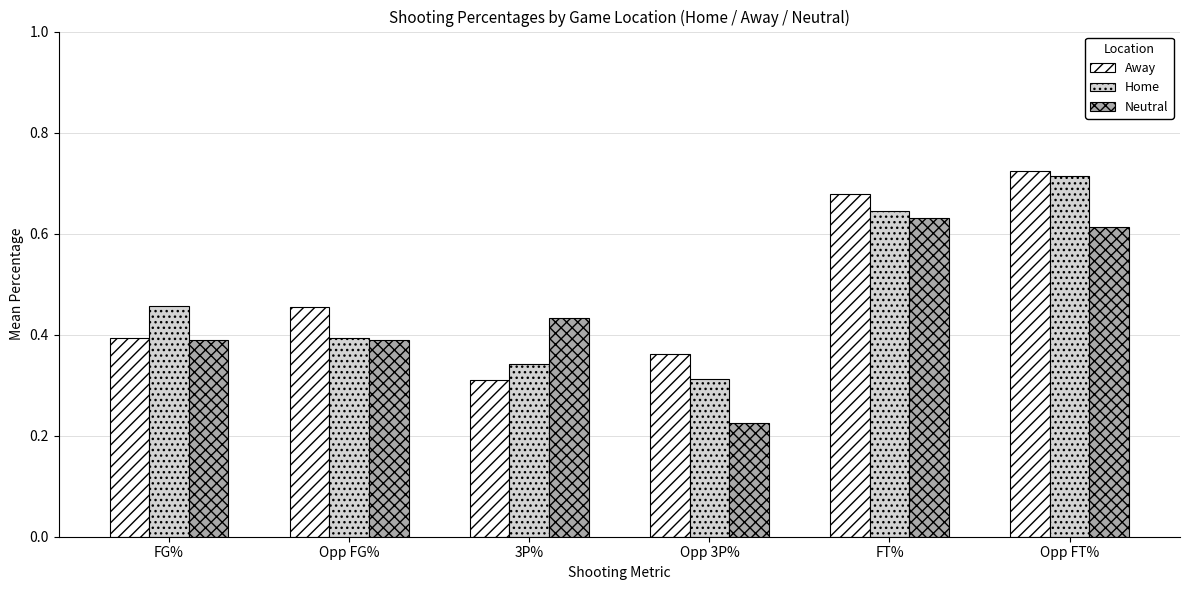

How many groups of bars are there?

6